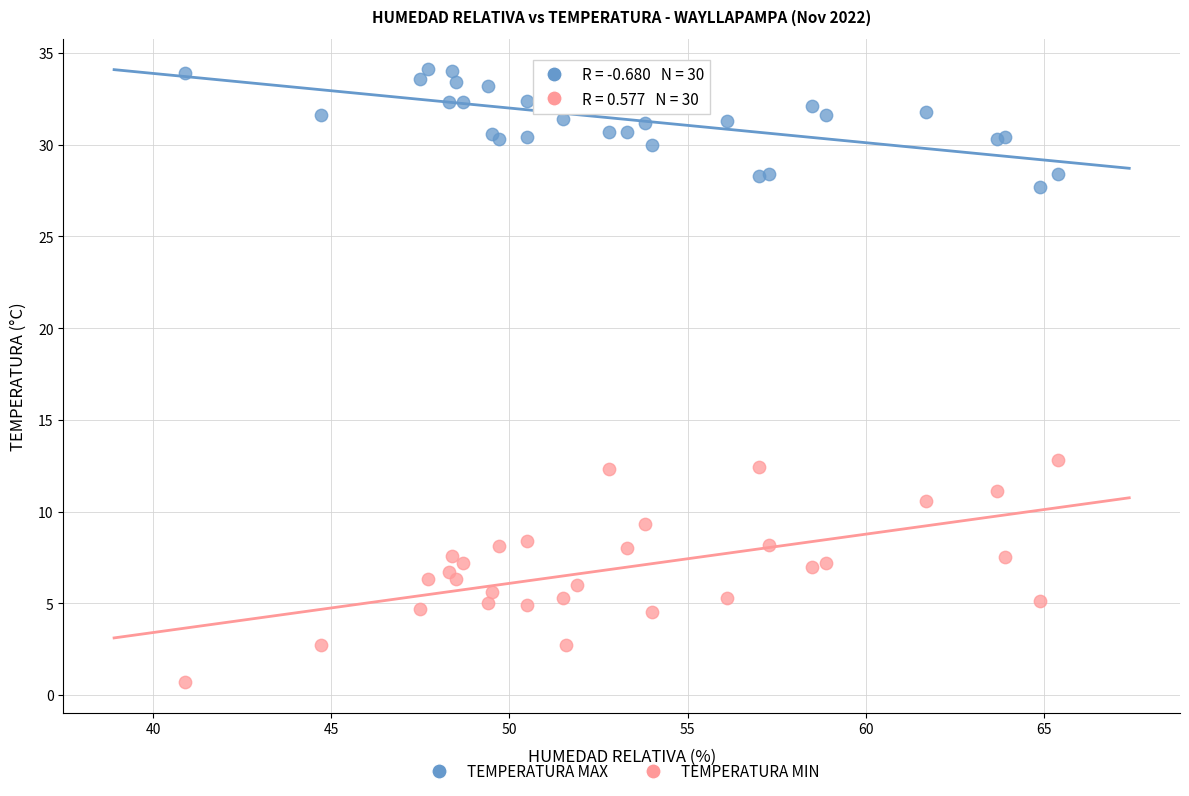

Across all series, what Y value is closest to 17?

12.8